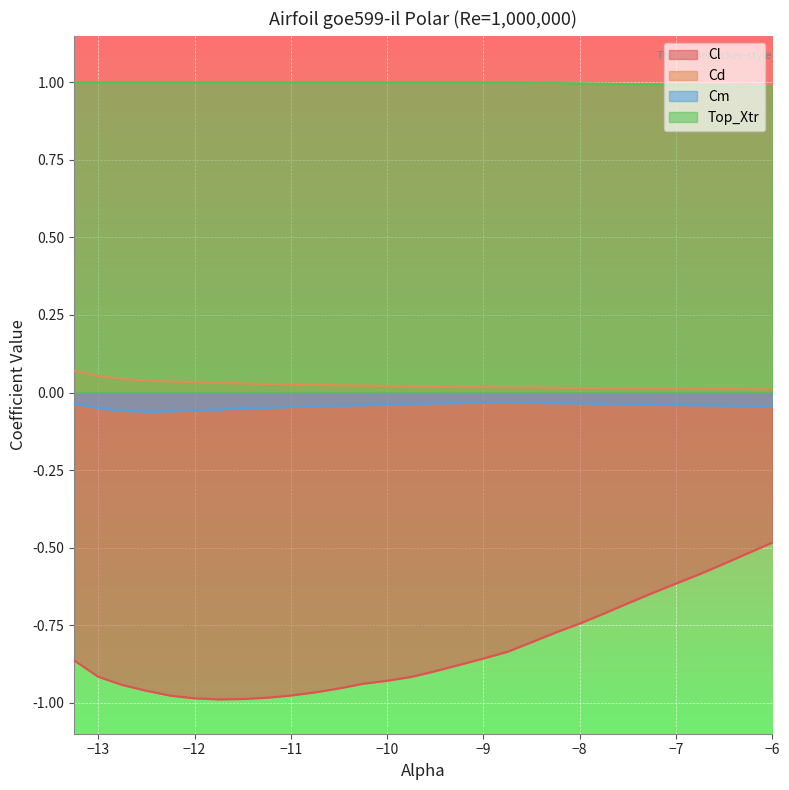

Count the number of data series in this chart.

4